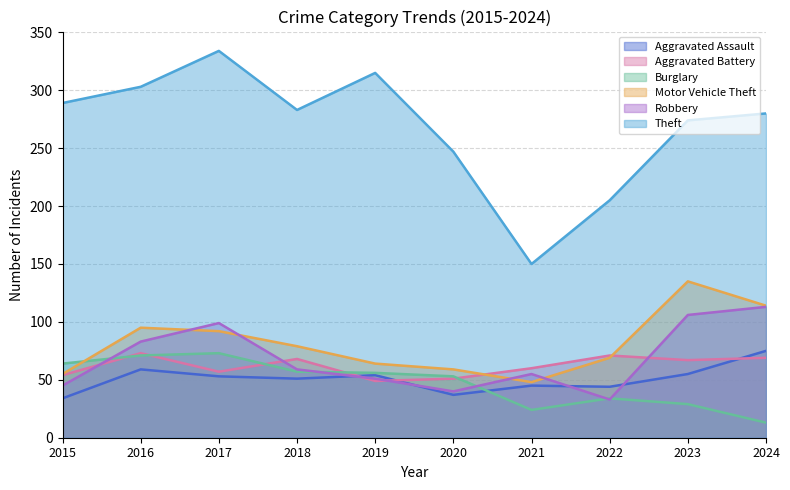

What is the maximum value shown in the chart?

334